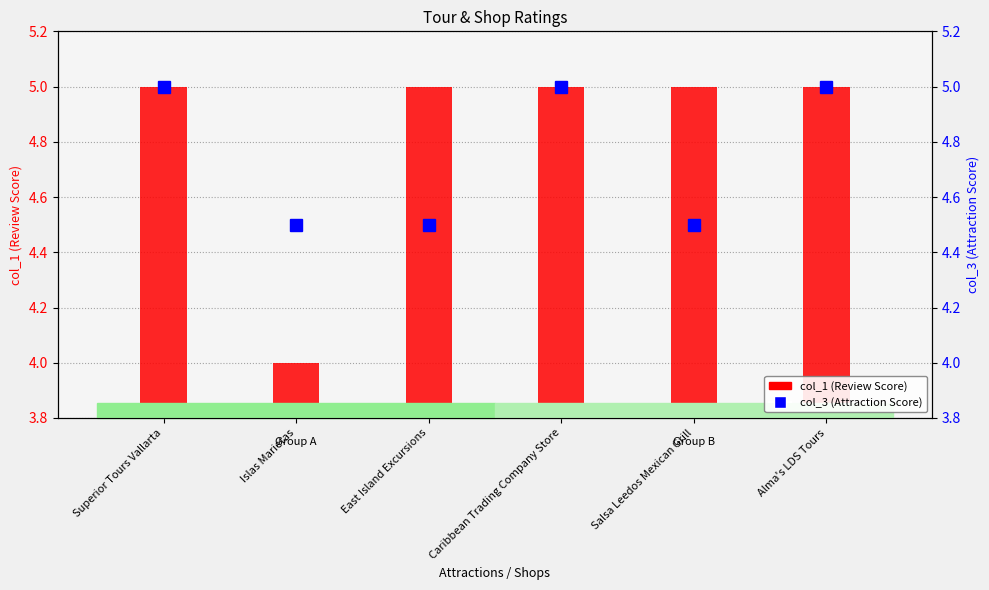

What is the sum of the col_3 (Attraction Score) values at Superior Tours Vallarta and Alma's LDS Tours?

10.0